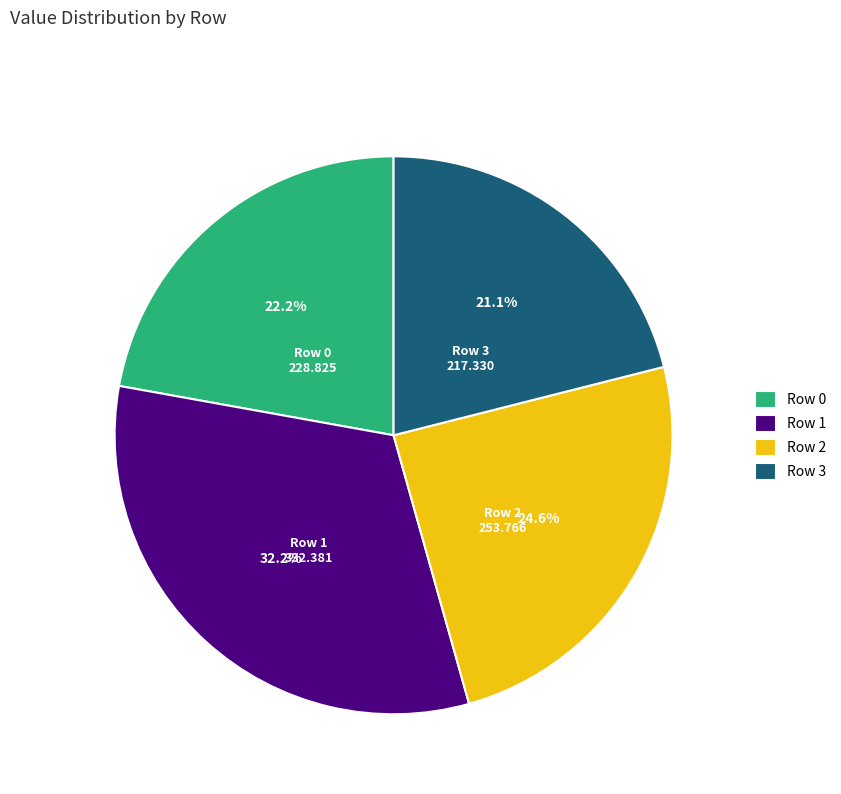

How many slices are in this pie chart?

4